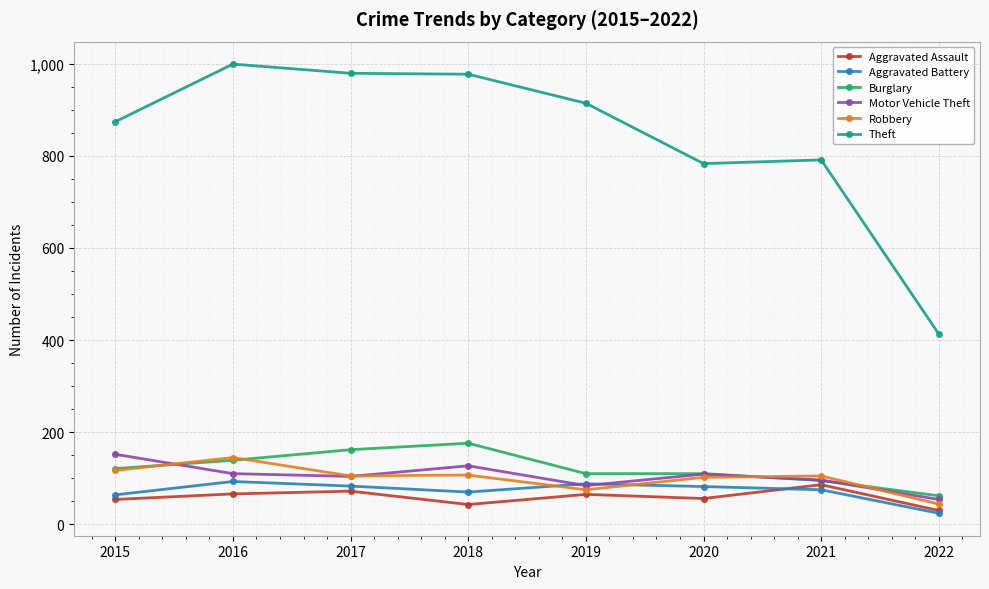

How many values in the Burglary series are below 121?

4